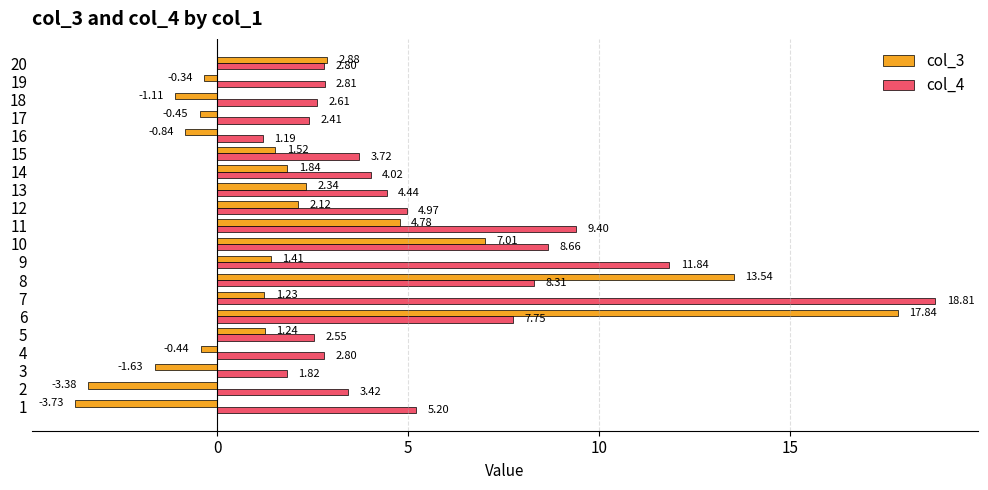

Rank the series by their maximum value, from highest to lowest.

col_4, col_3